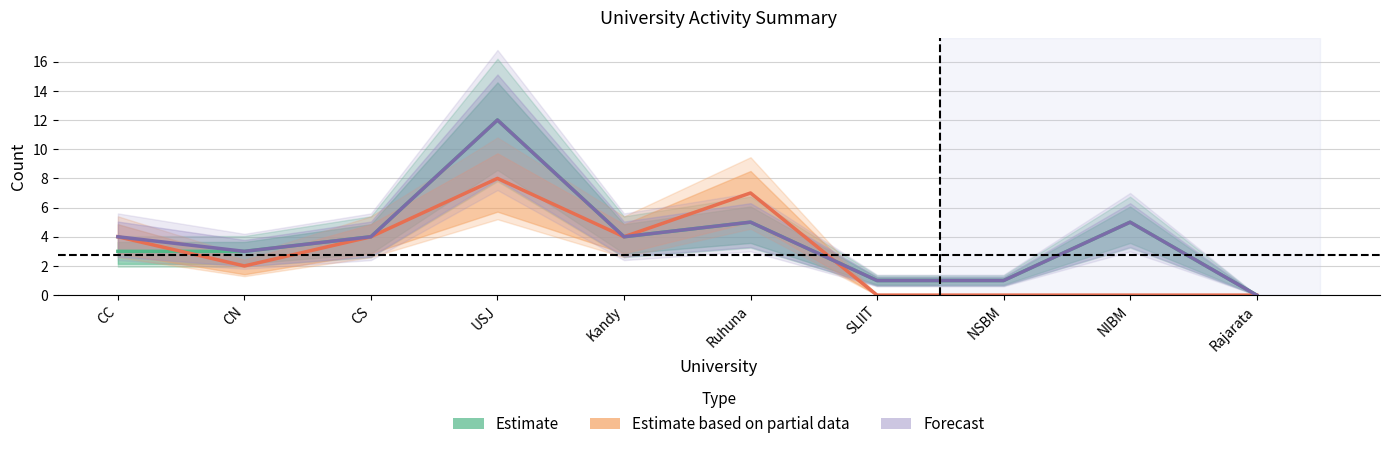

Which series changed the most between Ruhuna and Rajarata?

Estimate based on partial data